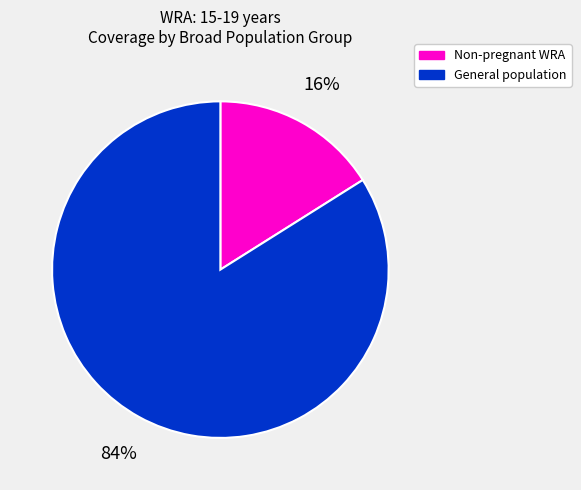

Is there any slice that represents more than half of the pie?

Yes